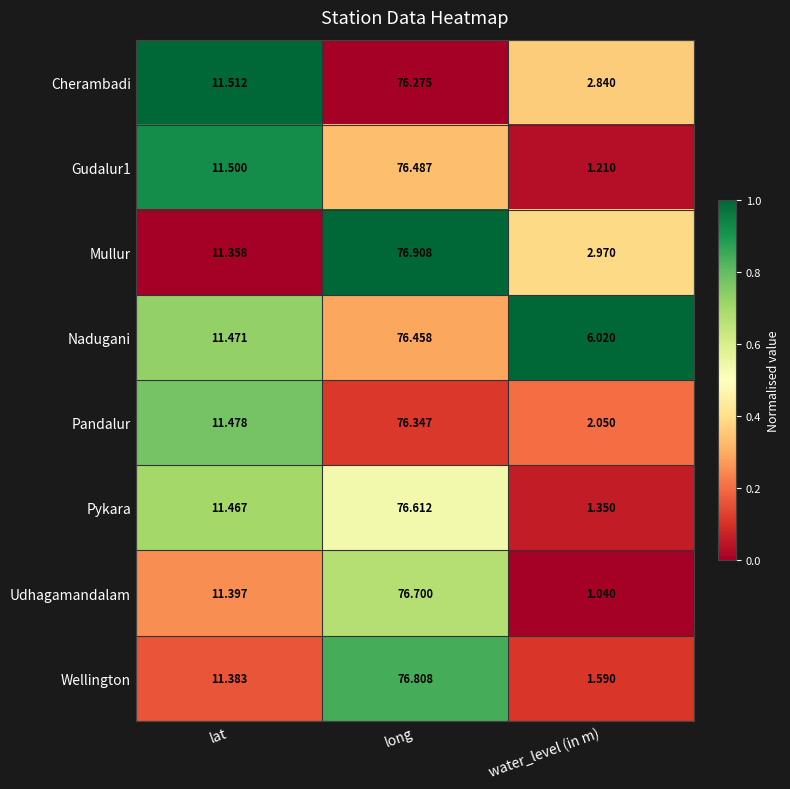

Which series has the largest total across all categories?

Nadugani